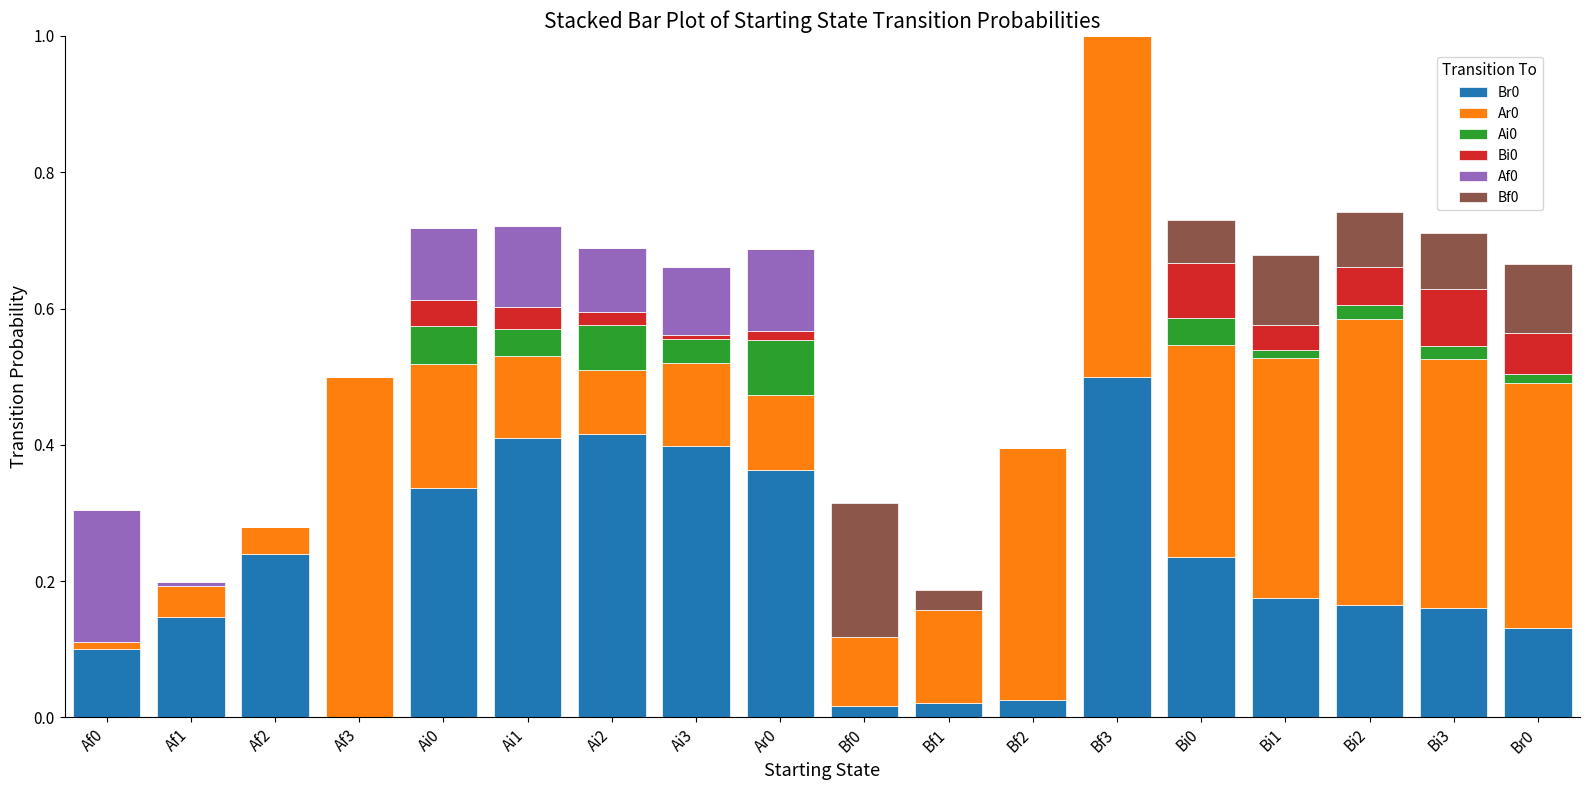

At which category is the sum across all series the highest?

Bf3